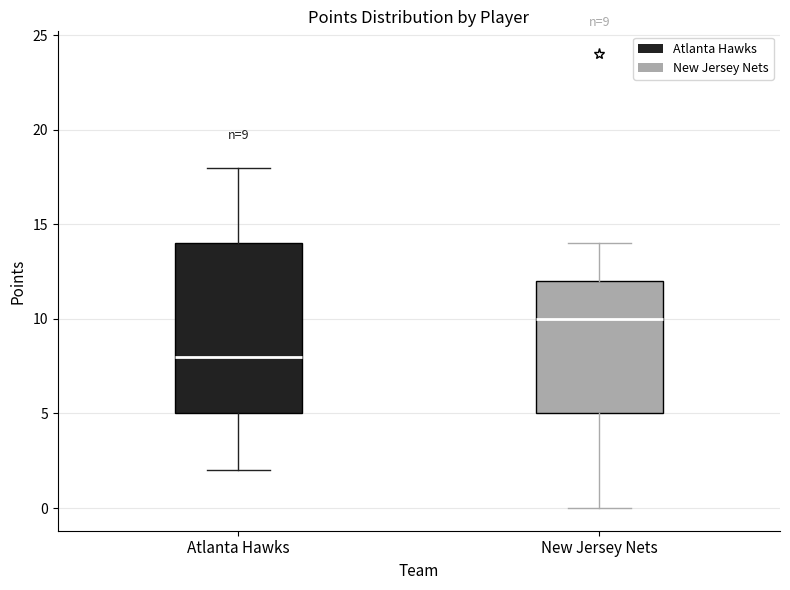

Which box is the tallest, from its lower edge to its upper edge?

Atlanta Hawks